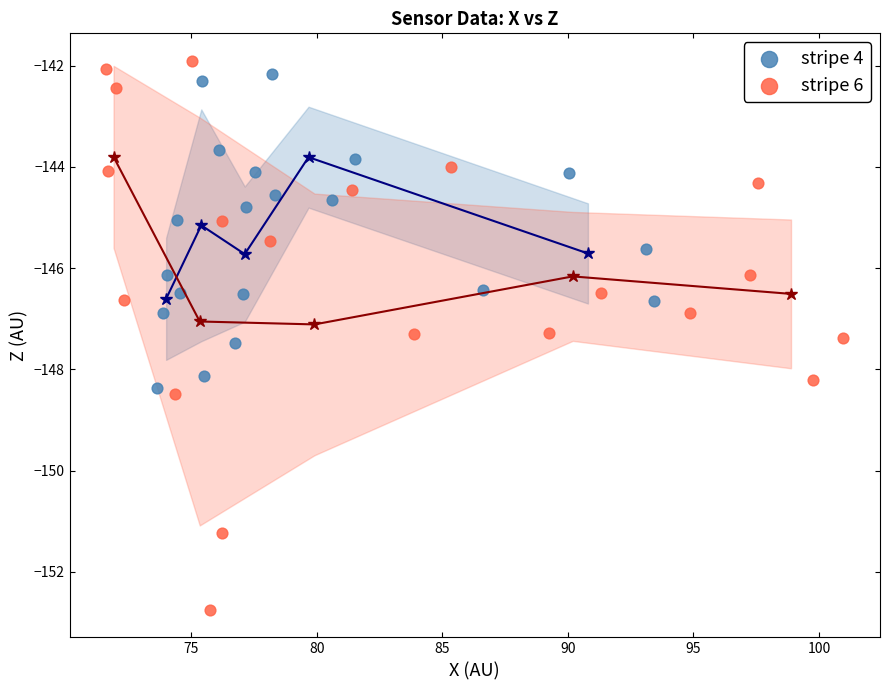

Which series has the largest Y range (max minus min)?

stripe 6